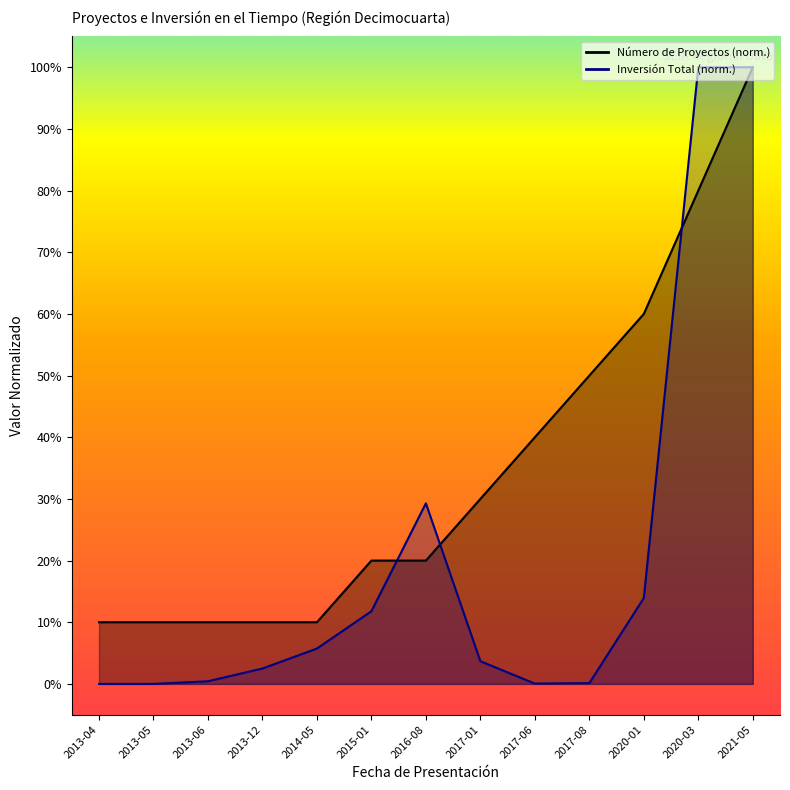

List the labels in order of Inversión Total (MMU$) value, smallest first.

2013-04, 2013-05, 2017-06, 2017-08, 2013-06, 2013-12, 2017-01, 2014-05, 2015-01, 2020-01, 2016-08, 2020-03, 2021-05